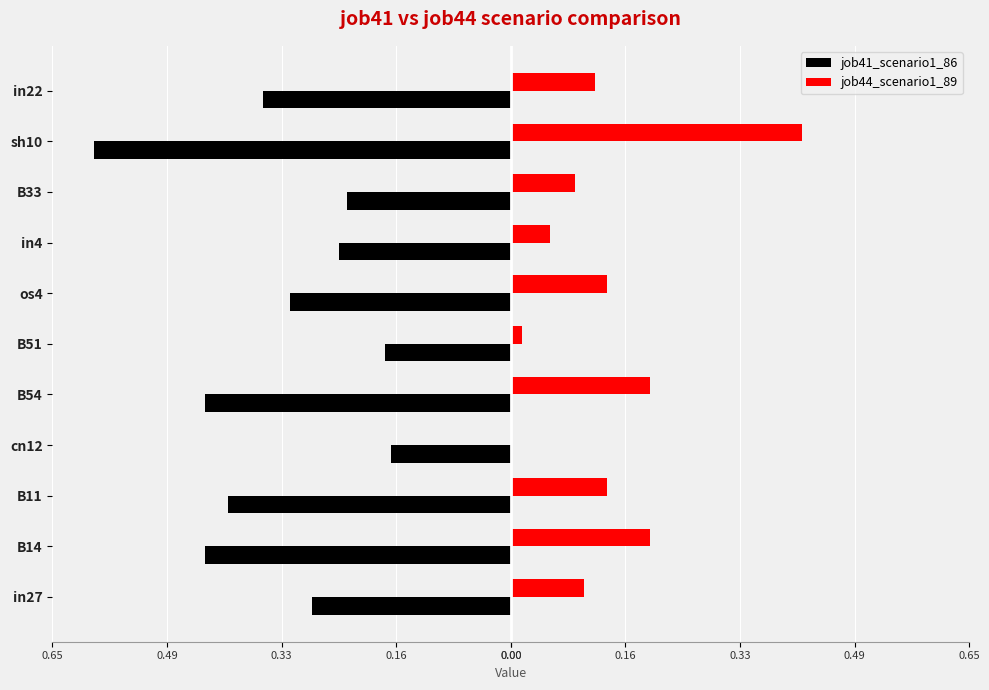

What are all the series names shown in the legend?

job41_scenario1_86, job44_scenario1_89